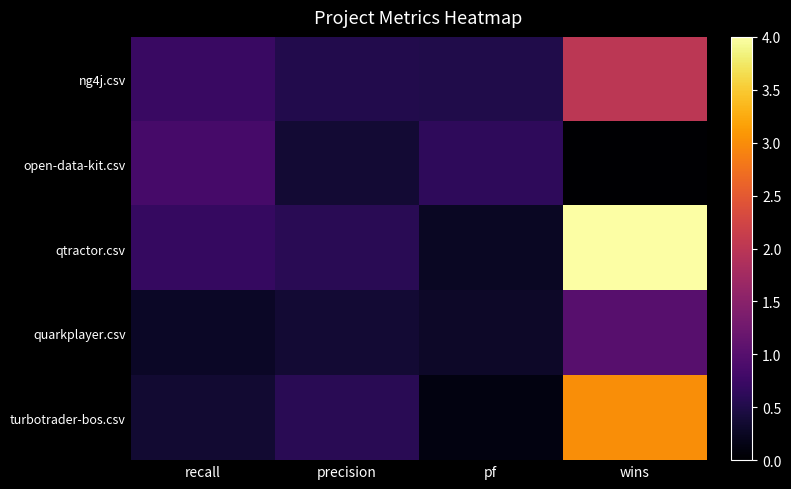

At which category is the sum across all series the highest?

wins